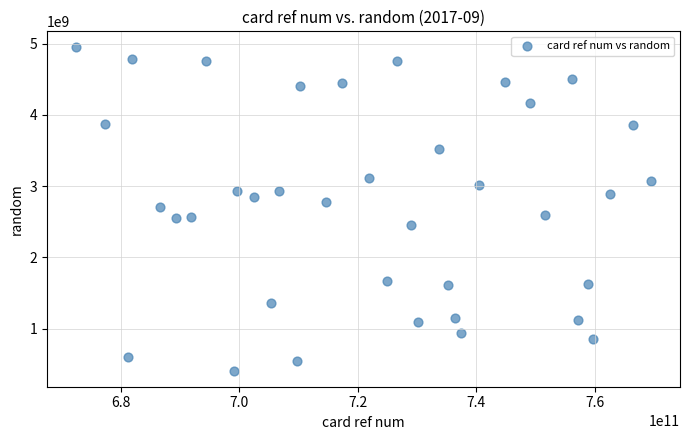

What is the range of Y values (max minus min)?

4534493755